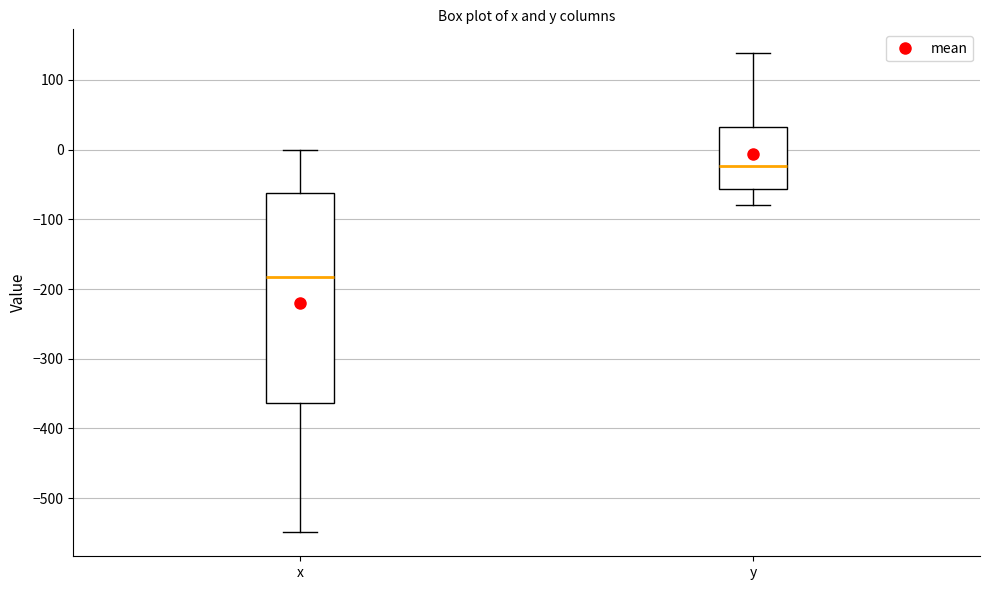

Where is the lower edge of the box for x on the y-axis? The values are not printed on the chart, so give them approximately, as read against the axis.

-360